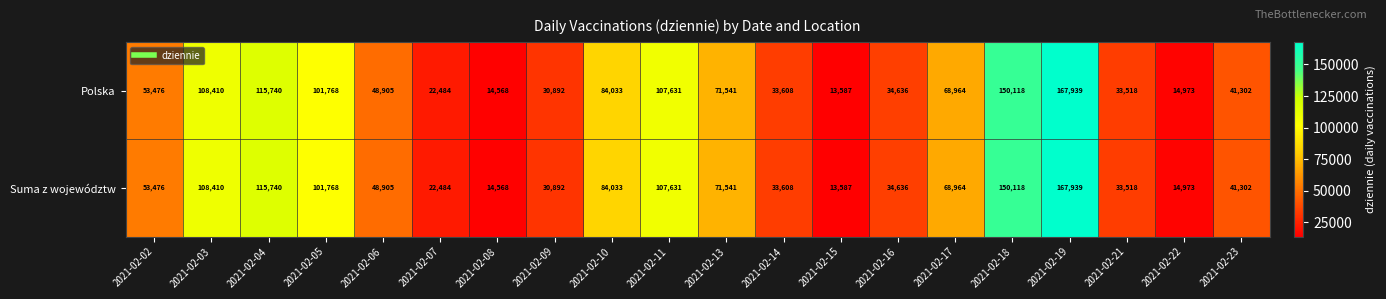

At how many categories does at least one series exceed 47789?

11